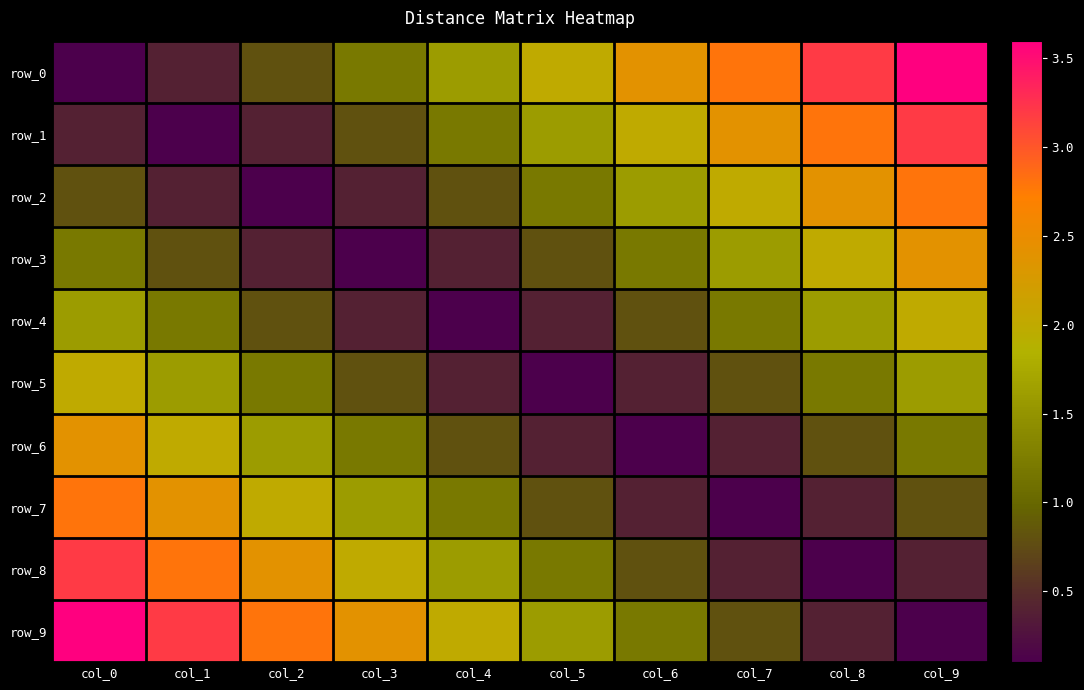

The value of row_0 at col_8 is 5.2. True or false?

False